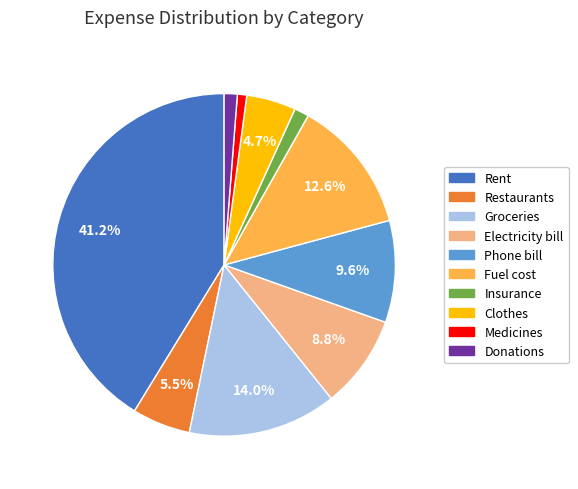

To the nearest percent, what portion does Phone bill represent?

10%